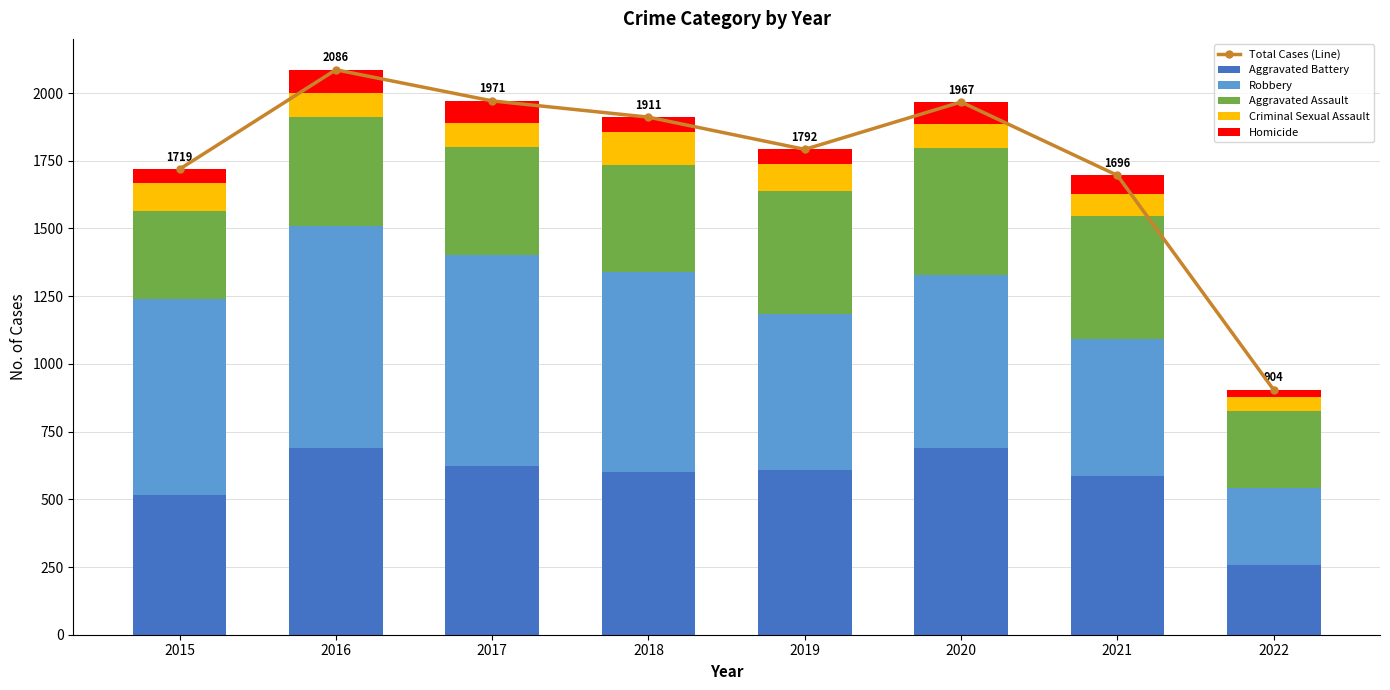

Between 2018 and 2022, which is larger?

2018